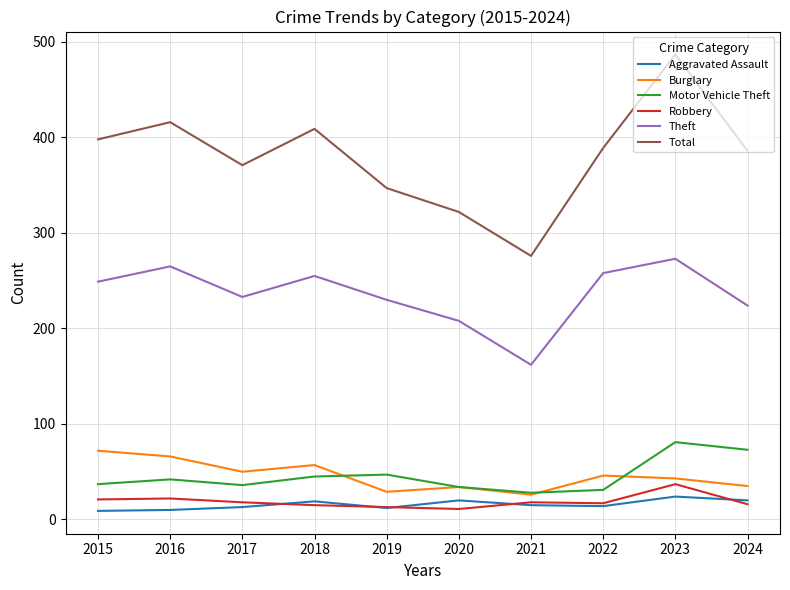

At 2017, list the series in order from largest to smallest.

Total, Theft, Burglary, Motor Vehicle Theft, Robbery, Aggravated Assault